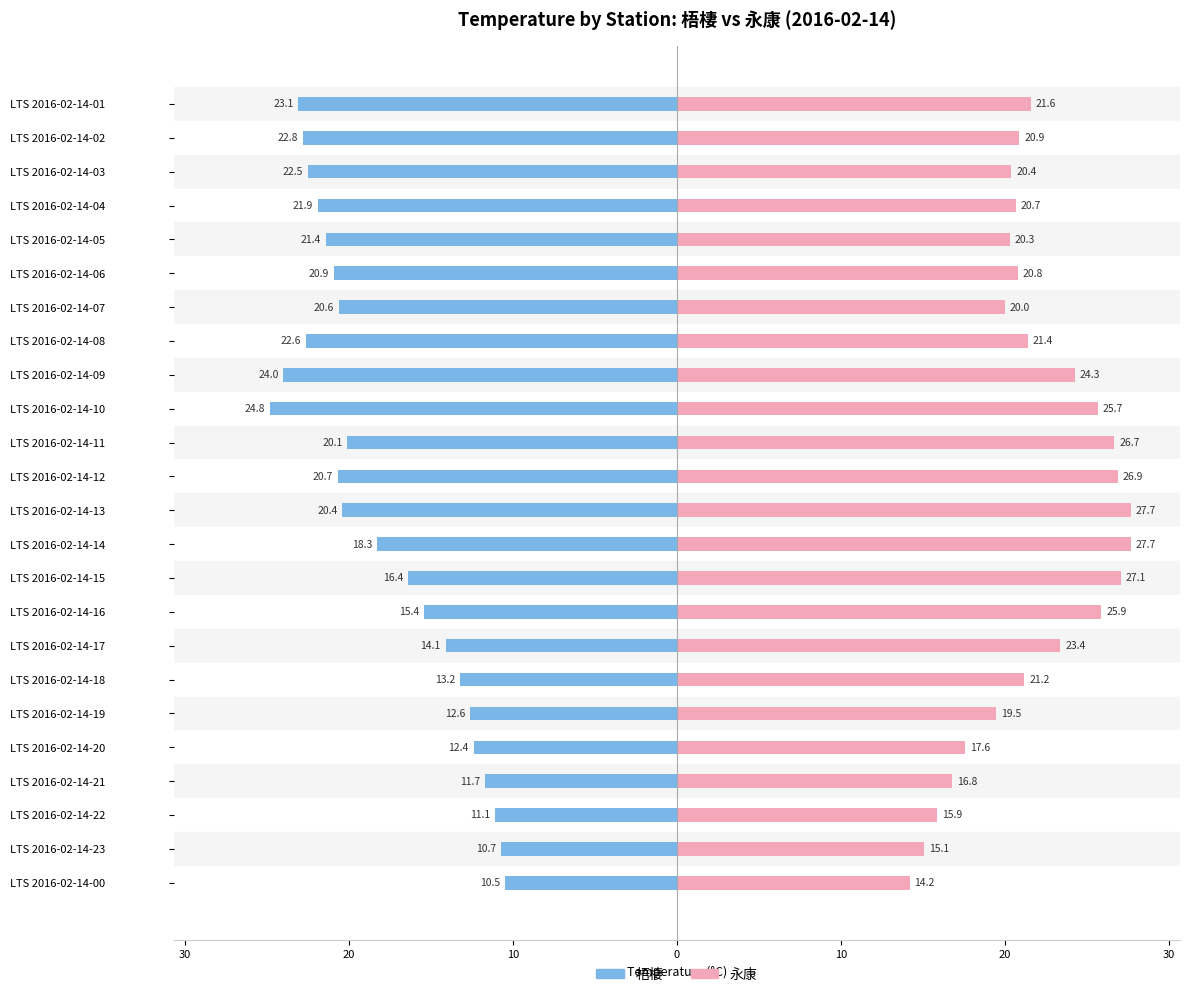

Which series has the largest range (max minus min)?

梧棲